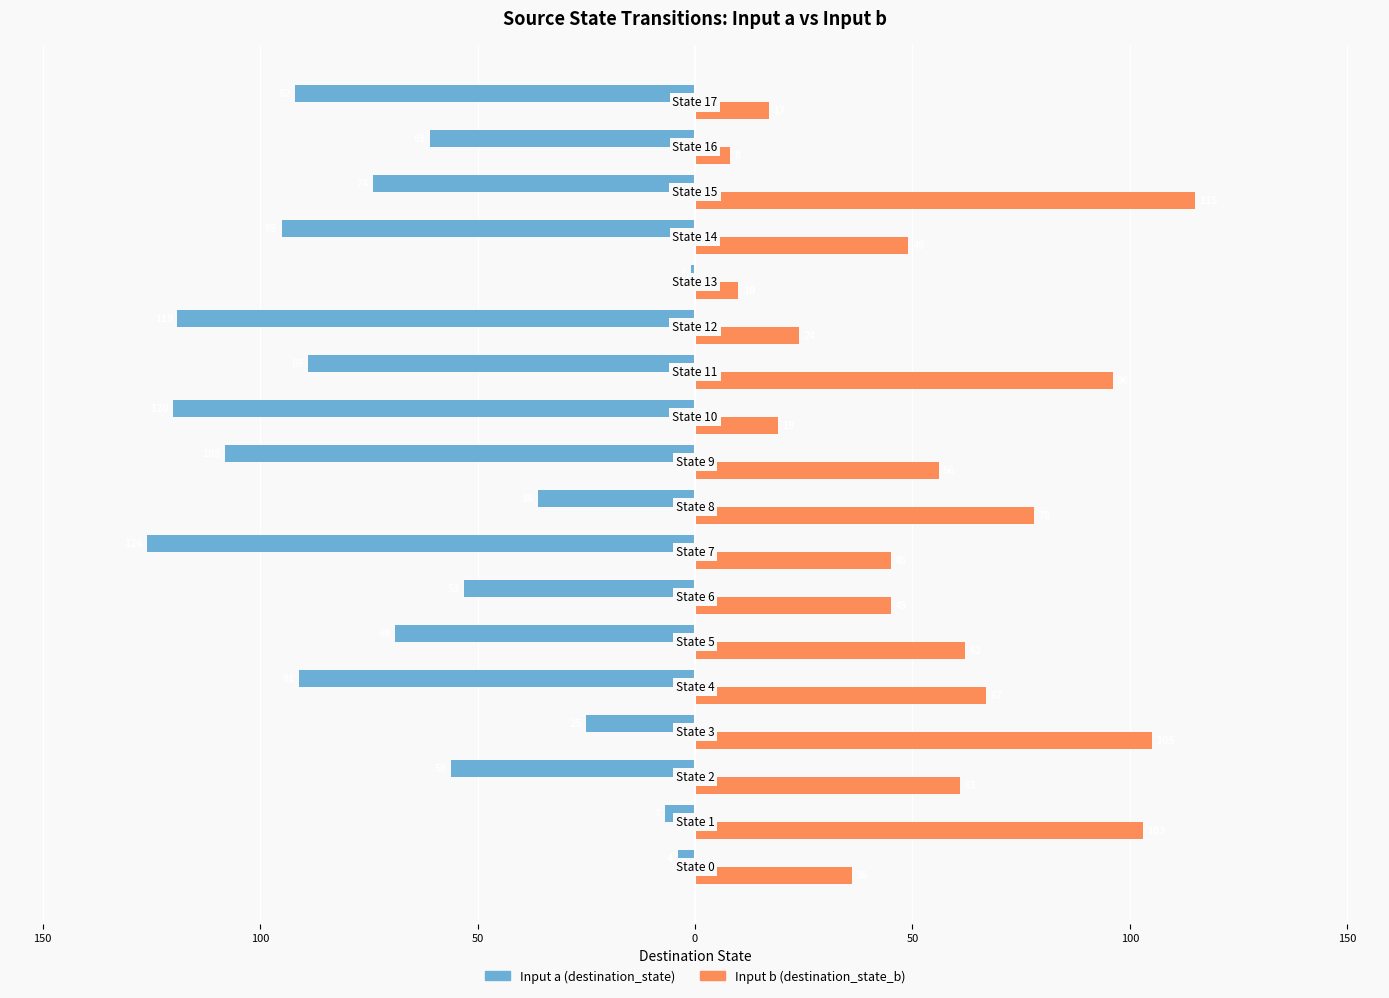

What are all the series names shown in the legend?

Input a (destination_state), Input b (destination_state_b)